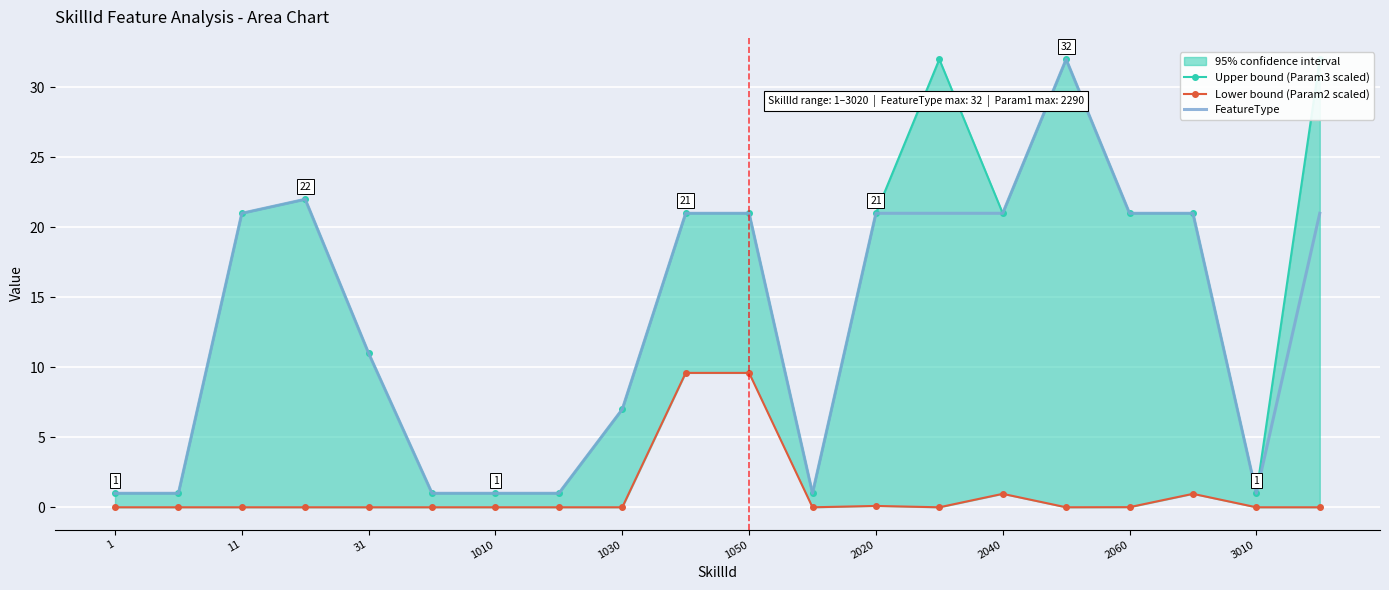

In Upper bound (Param3 scaled), how many points are lower than both neighbors (excluding endpoints)?

3